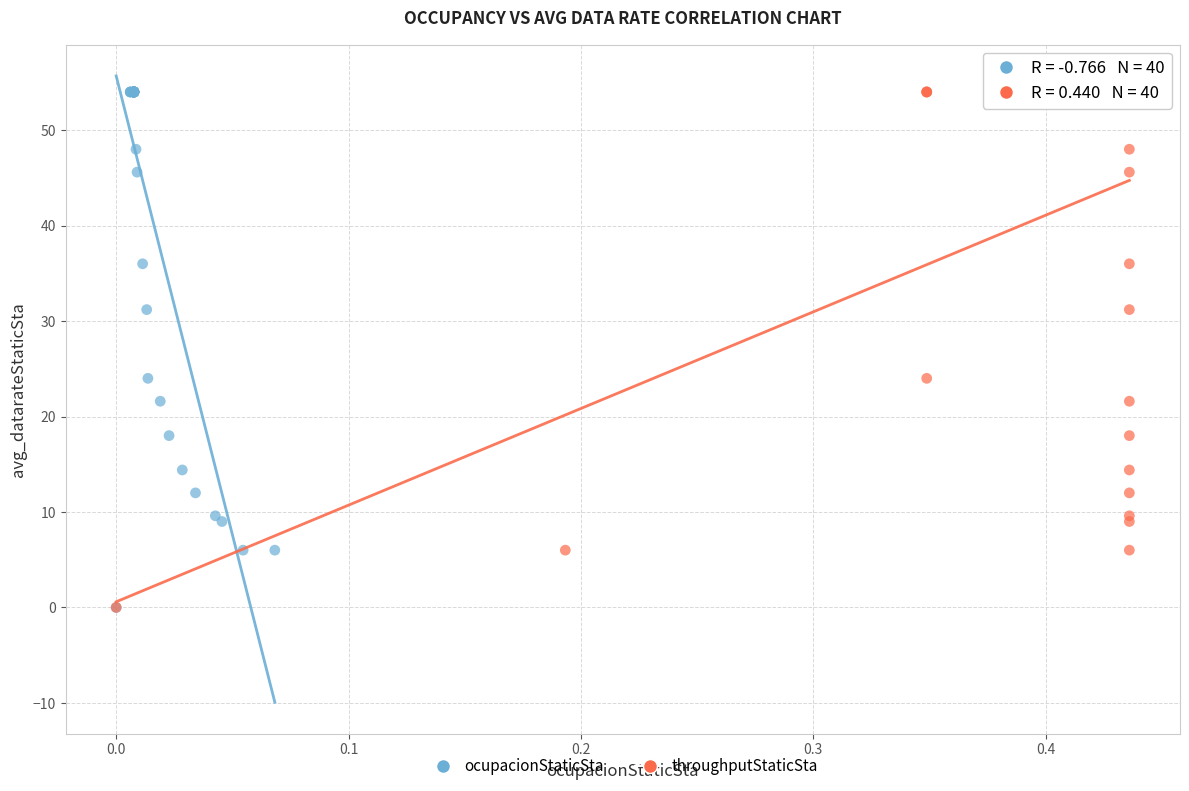

What are all the series names shown in the legend?

ocupacionStaticSta, throughputStaticSta